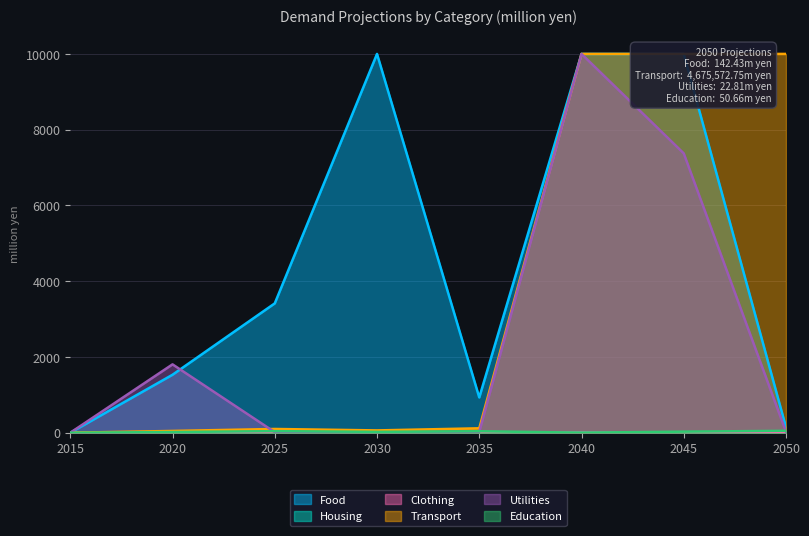

What is the average value of the Housing series?

1.8